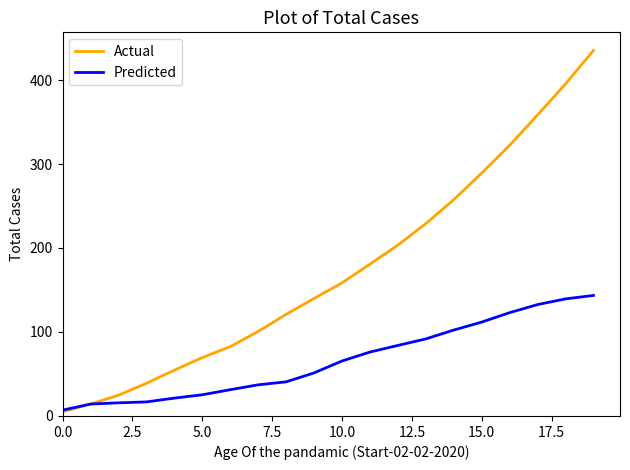

List the series in order of their overall mean, highest first.

Actual, Predicted